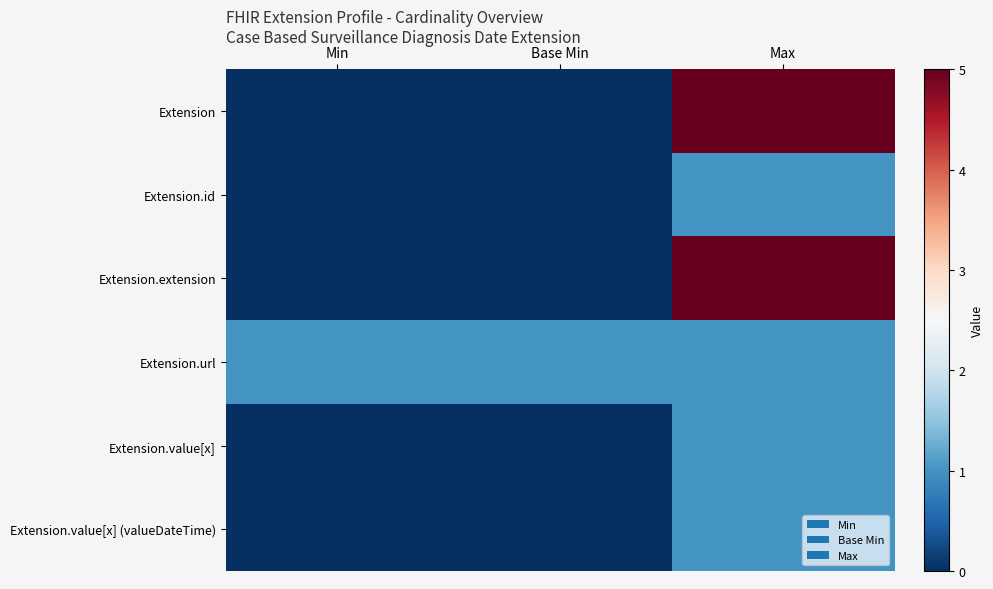

Reading left to right, list all the values displayed in this chart.

Extension: Min=0	Base Min=0	Max=5
Extension.id: Min=0	Base Min=0	Max=1
Extension.extension: Min=0	Base Min=0	Max=5
Extension.url: Min=1	Base Min=1	Max=1
Extension.value[x]: Min=0	Base Min=0	Max=1
Extension.value[x] (valueDateTime): Min=0	Base Min=0	Max=1